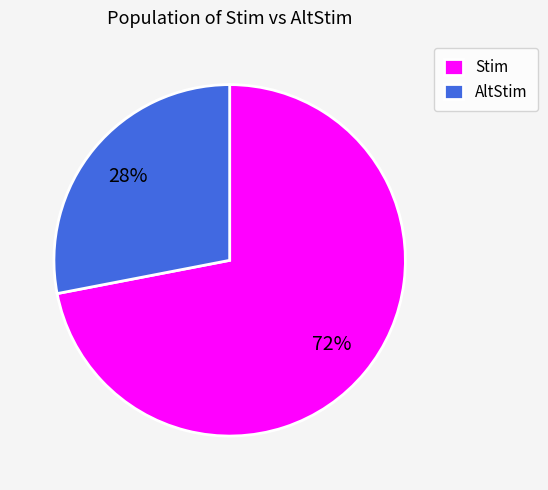

How many slices are in this pie chart?

2